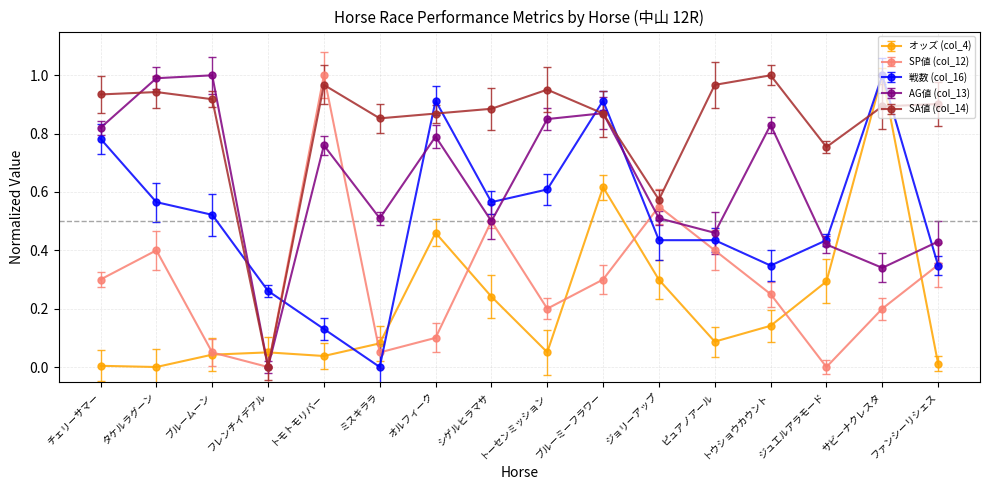

The 戦数 (col_16) series shows 0.5 at ブルームーン. True or false?

True